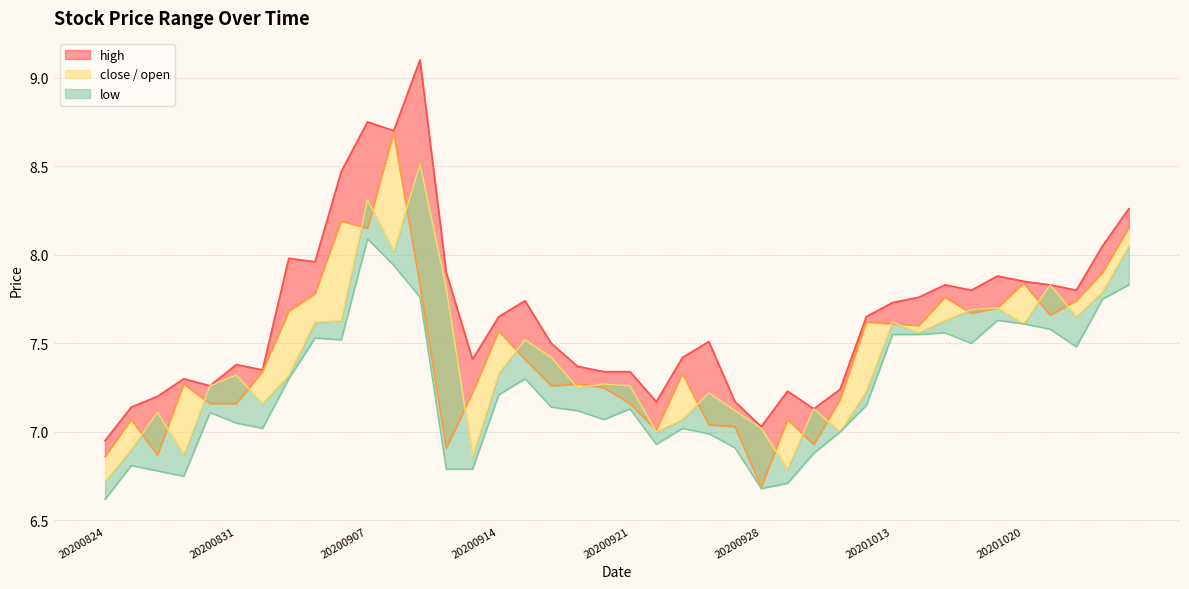

The chart shows a value of 7.0 at 21. True or false?

True